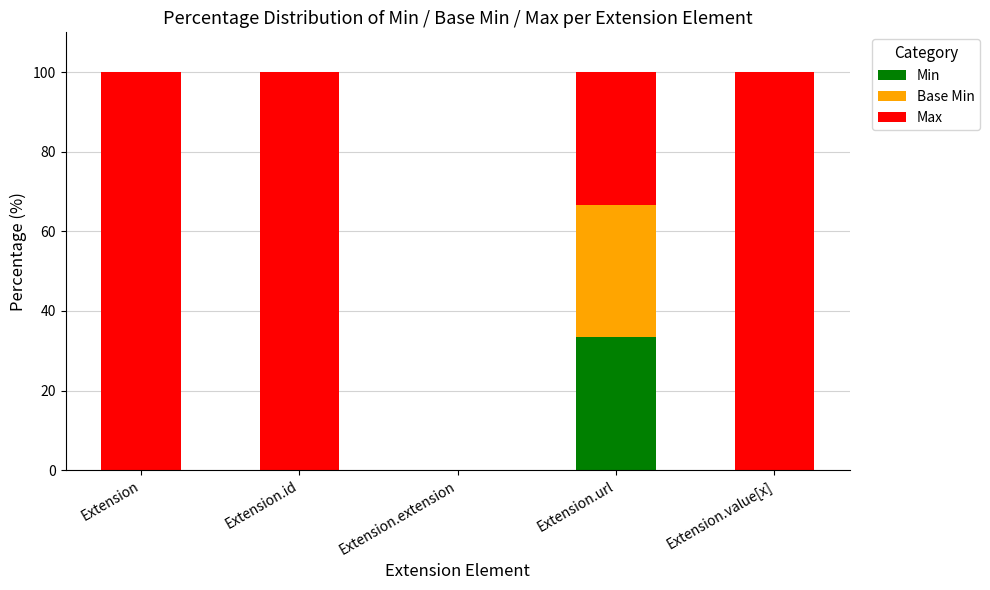

What is the total value across all series at Extension.url?

100.0